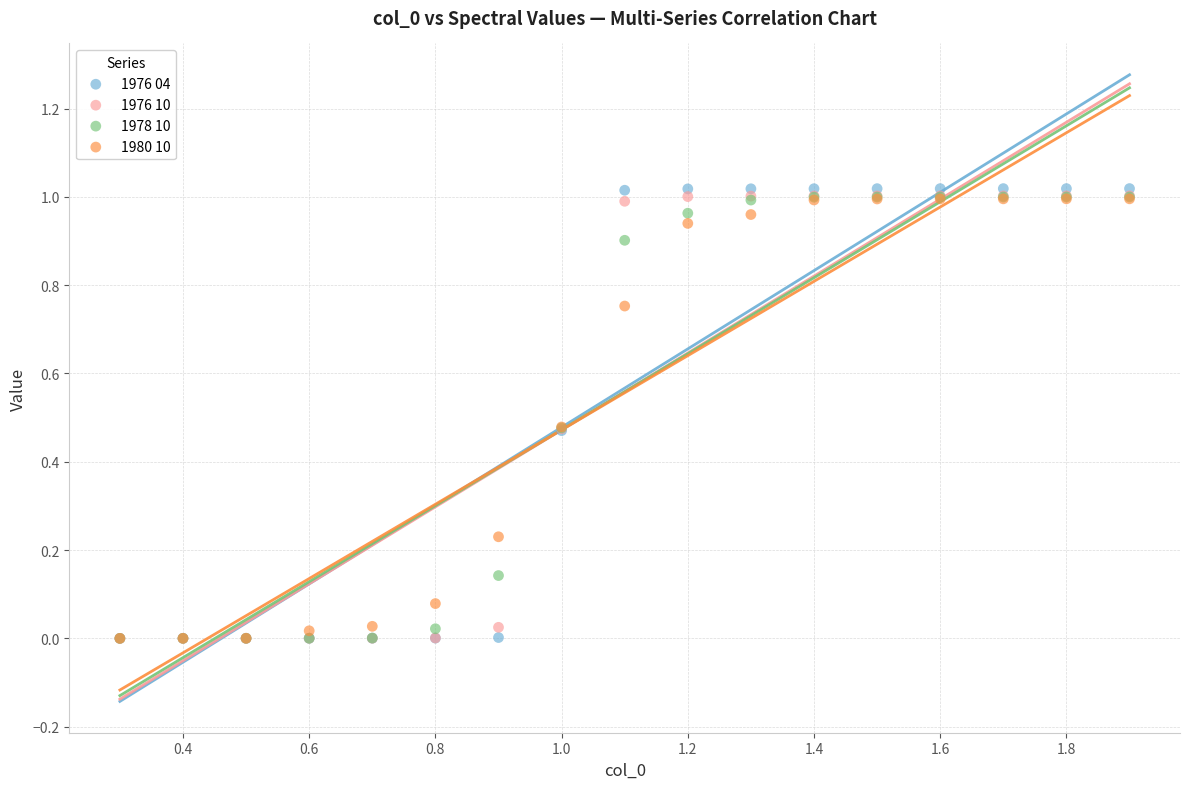

What are all the series names shown in the legend?

1976 04, 1976 10, 1978 10, 1980 10